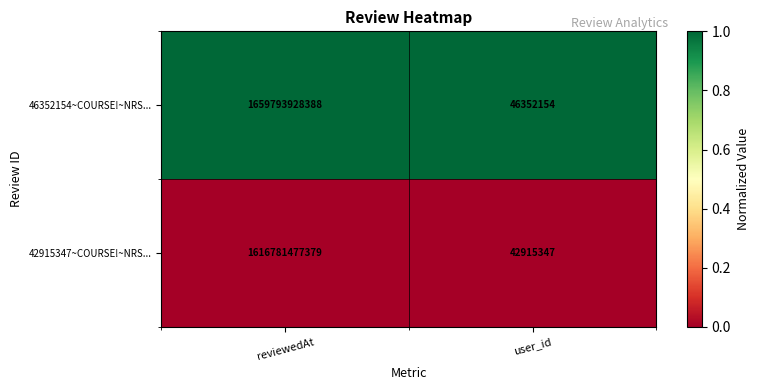

Rank the series by their maximum value, from lowest to highest.

42915347~COURSE!~NRS..., 46352154~COURSE!~NRS...